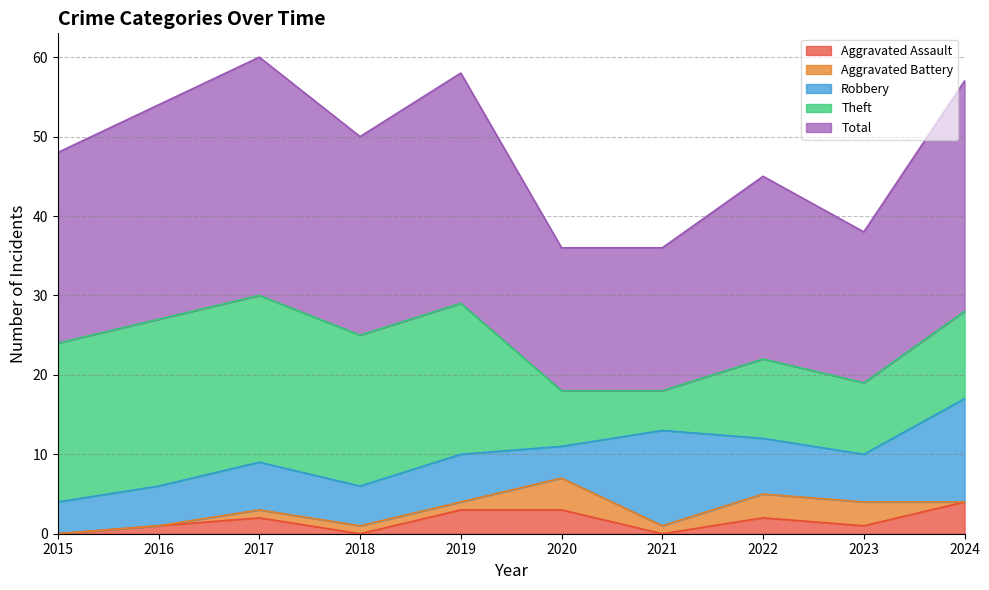

What is the sum of the Aggravated Battery values at 2016 and 2022?

3